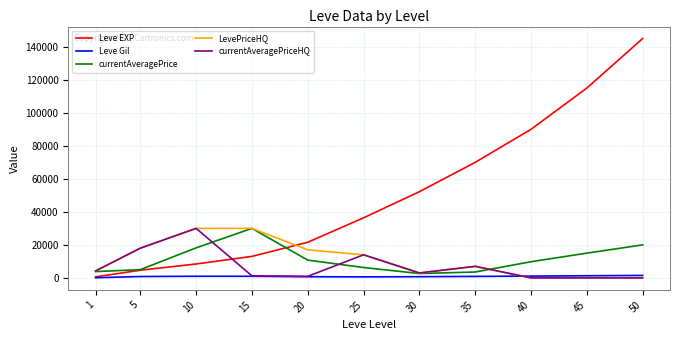

What is the total value across all series at 30?

61616